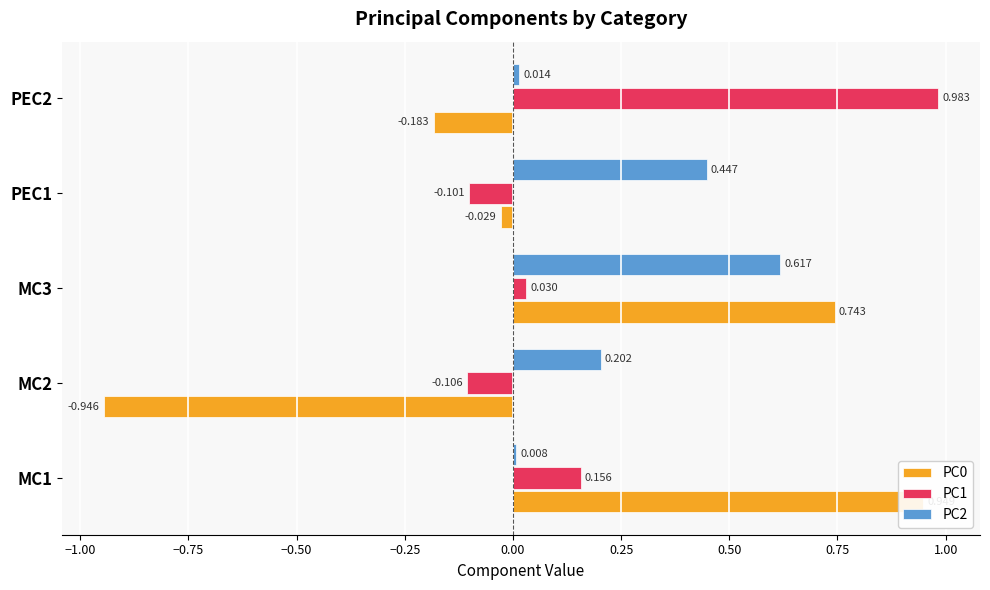

How many series are shown in this chart?

3